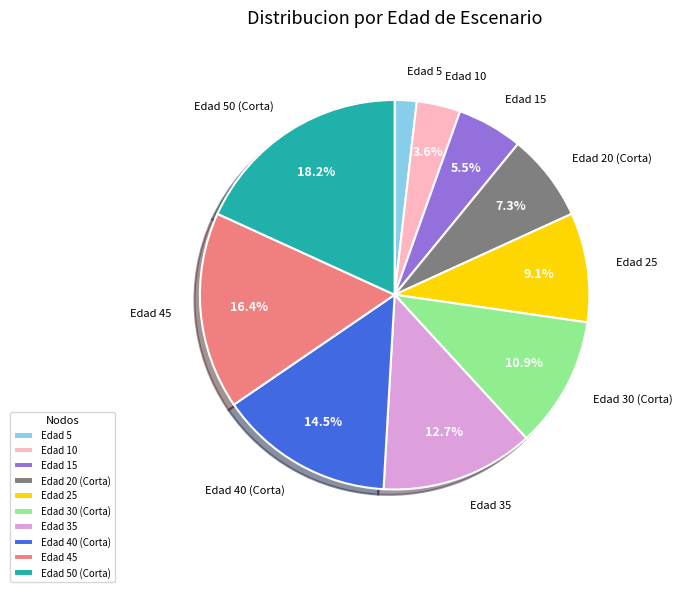

Which slice is the smallest?

Edad 5